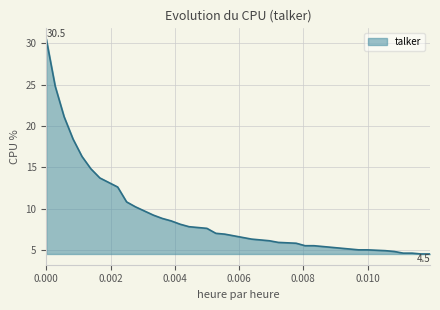

How many lines are shown in the chart?

1